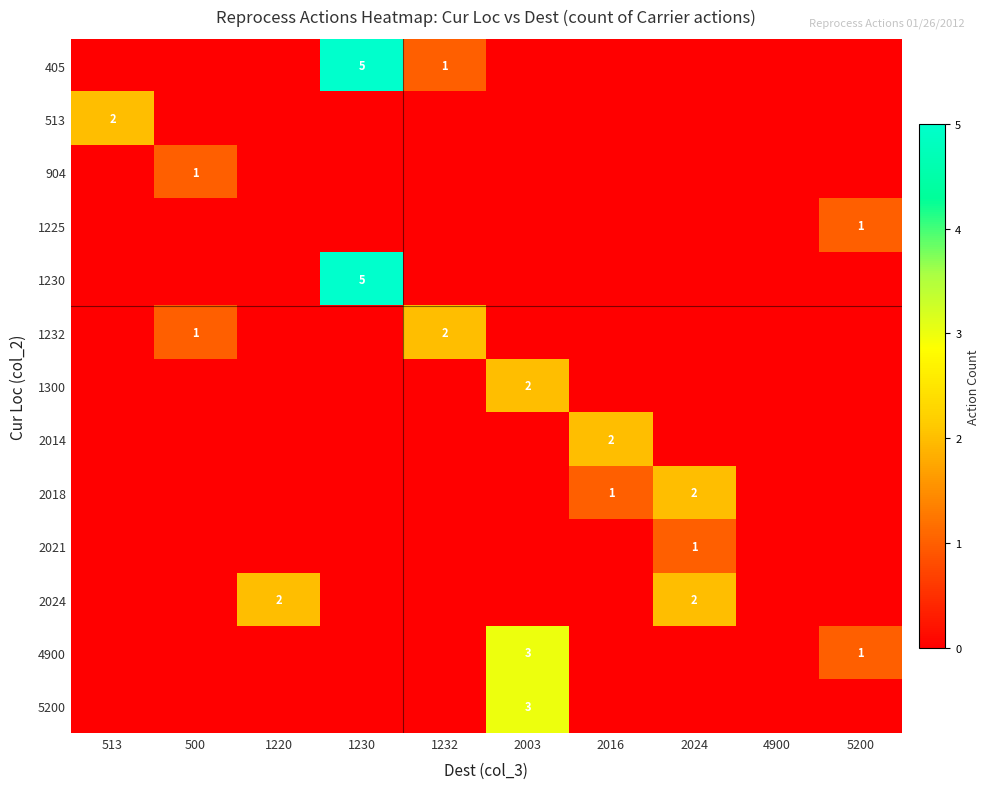

True or false: 4900 has a value of 1 at 5200.

True